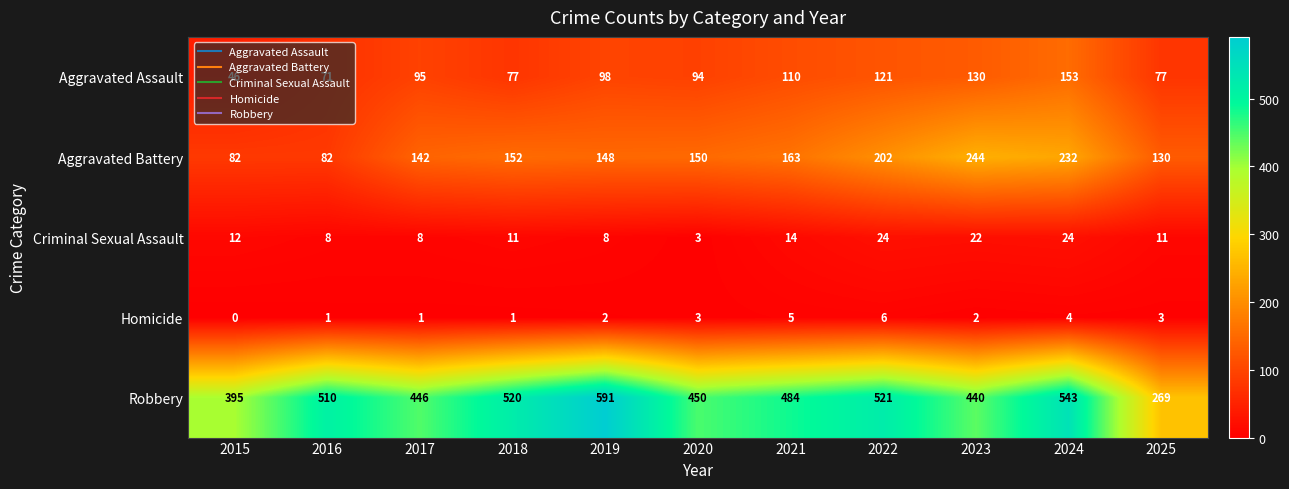

Which label corresponds to the smallest value in the chart?

2015